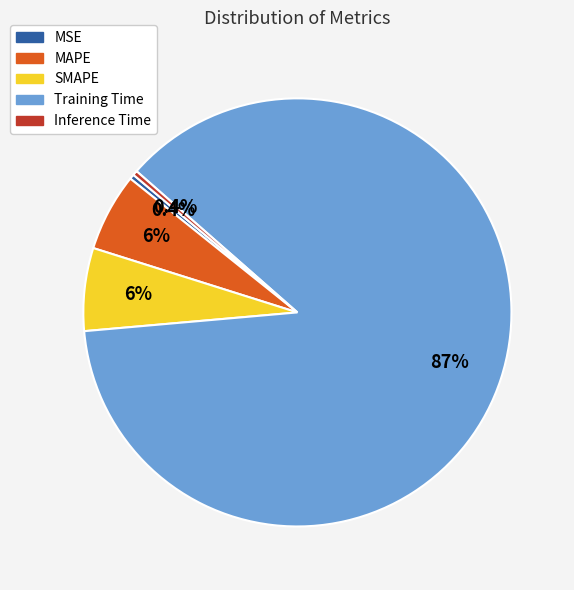

How many segments does this pie chart have?

5